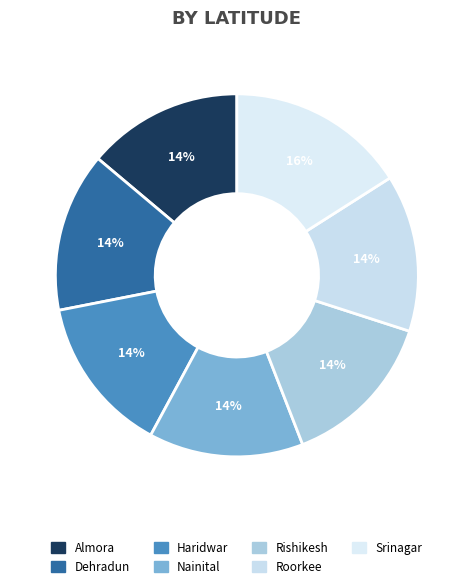

Approximately how many times larger is the value at Rishikesh compared to Haridwar?

1.0